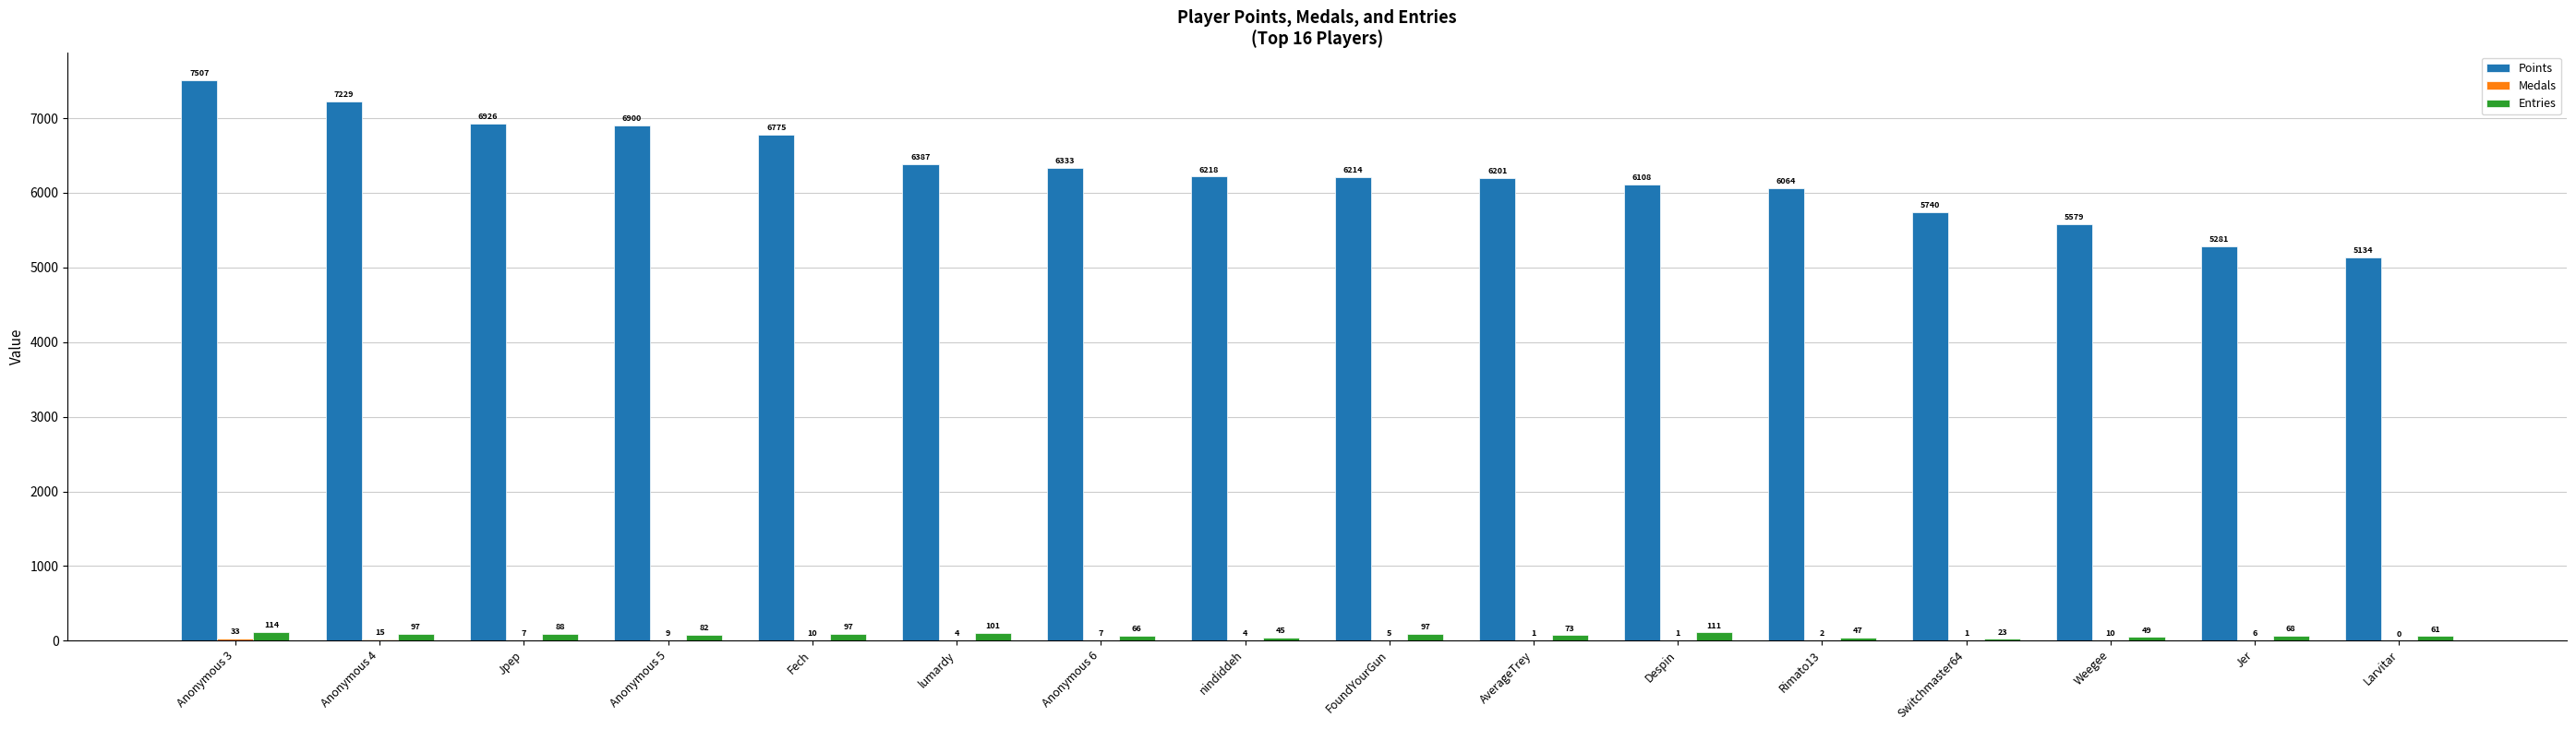

How many groups of bars are there?

16